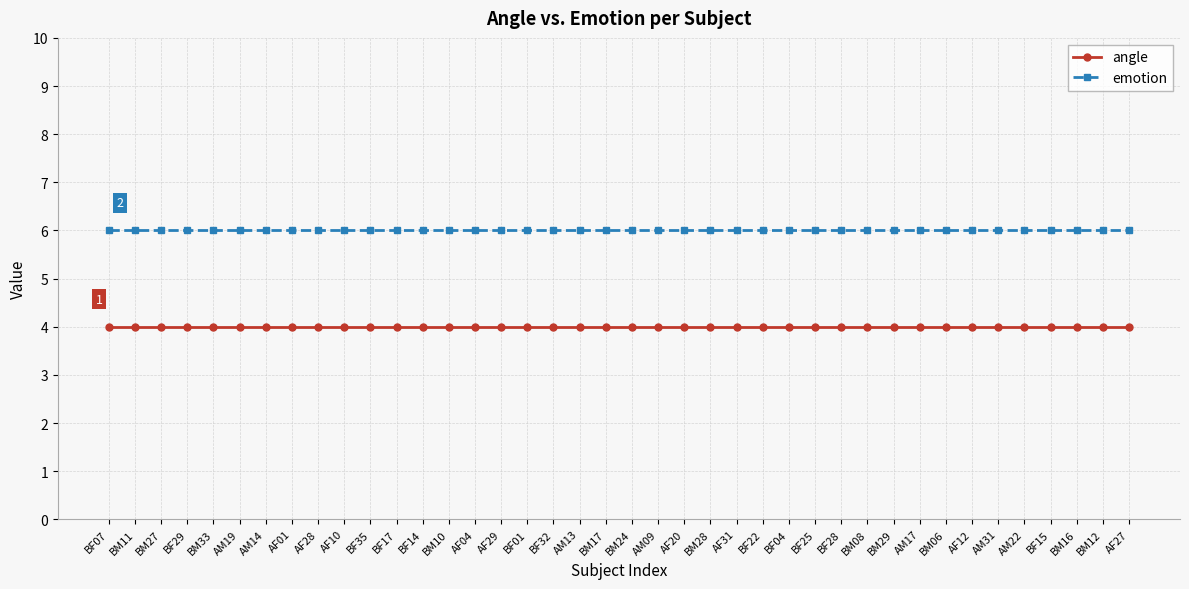

True or false: emotion and angle intersect in this chart.

False